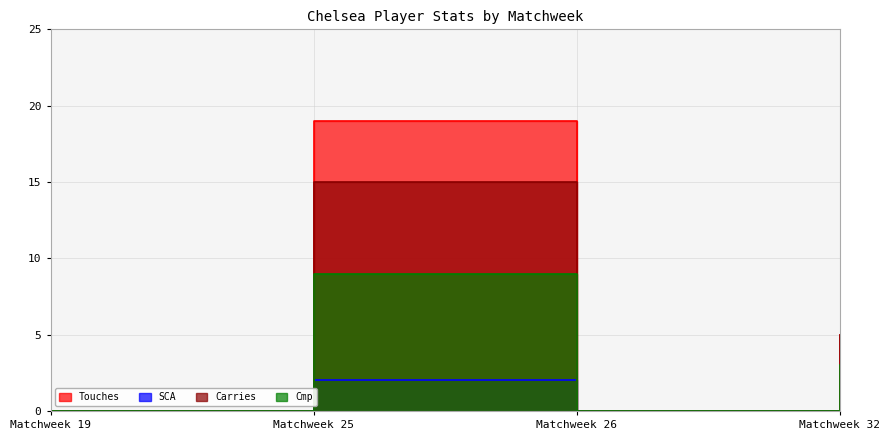

What is the average value of the Cmp series?

3